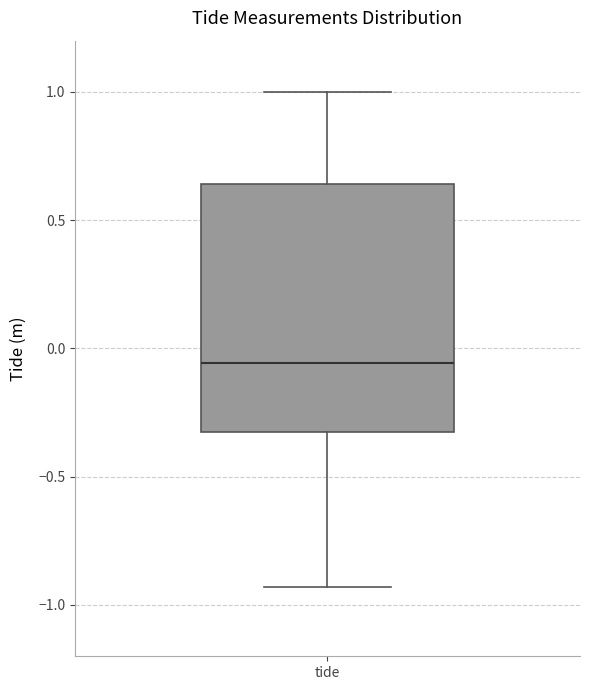

Transcribe this box plot: give where the median line is, the range the box spans, and where the two whiskers end, as read against the y-axis. The values are not printed on the chart, so give them approximately, as read against the axis.

median -0.05, box -0.30 to 0.65, whiskers -0.95 to 1.00